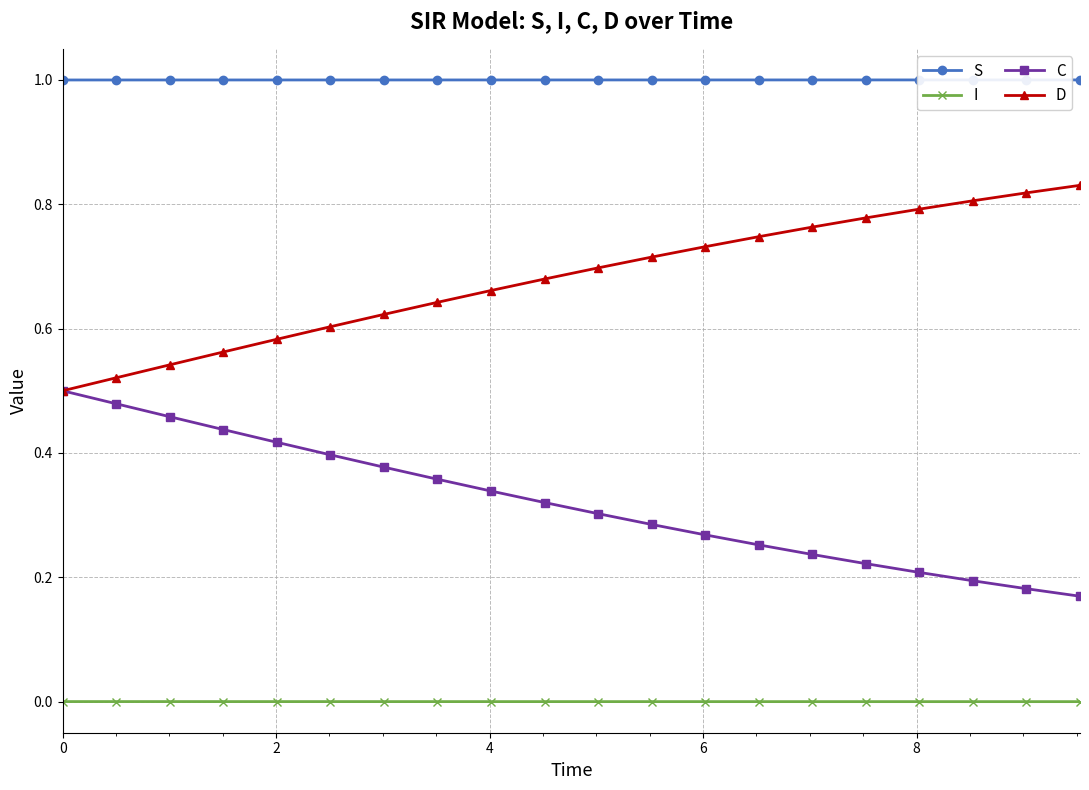

Rank the series by their maximum value, from lowest to highest.

I, C, D, S